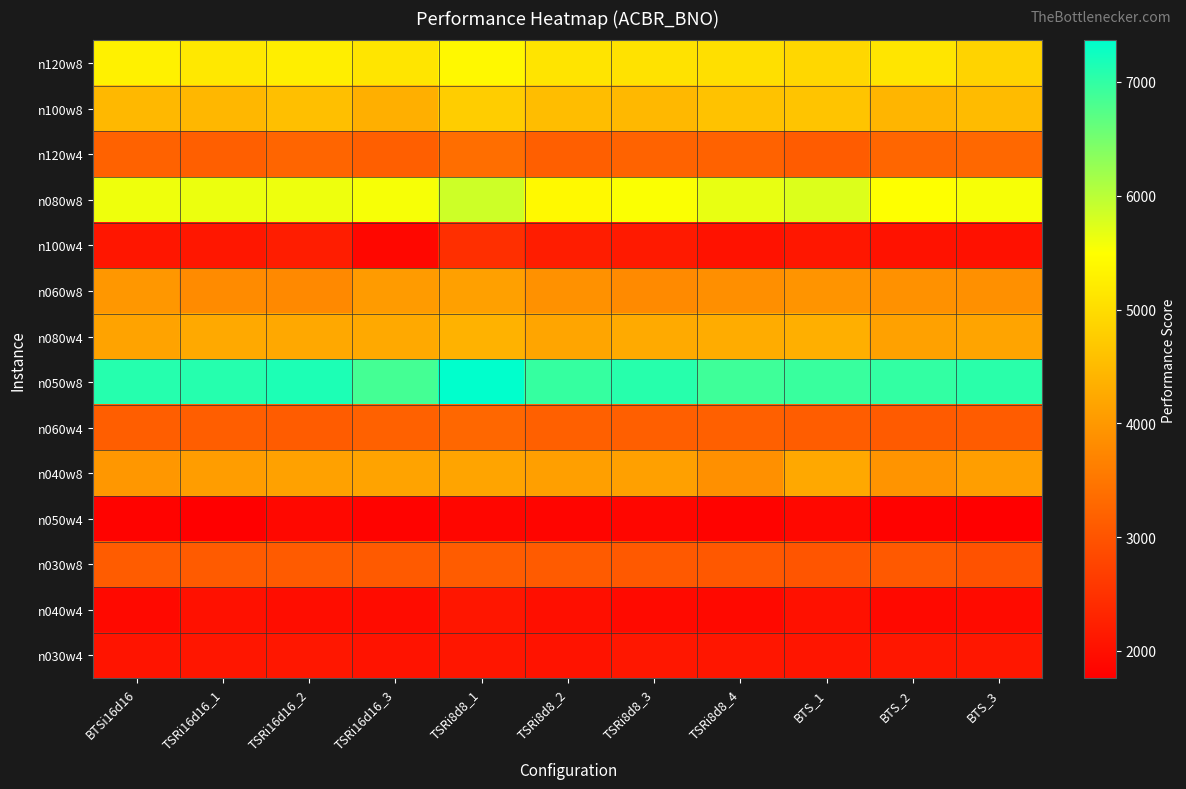

Which series has the largest total across all categories?

n050w8